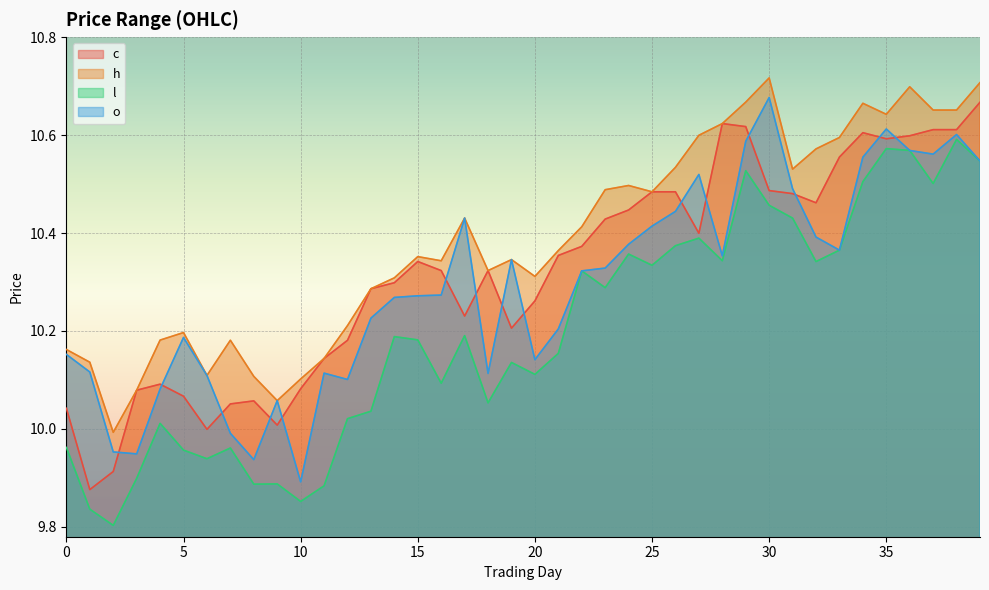

What is the sum of all h values?

415.5